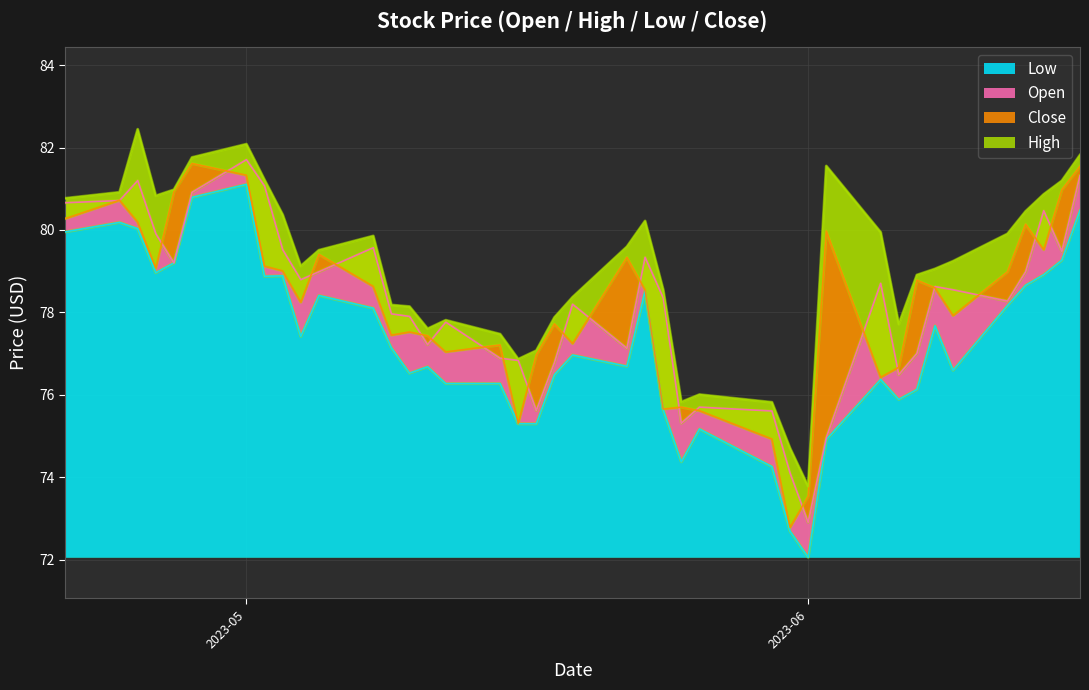

Which category has the lowest value in the Close series?

2023-05-31